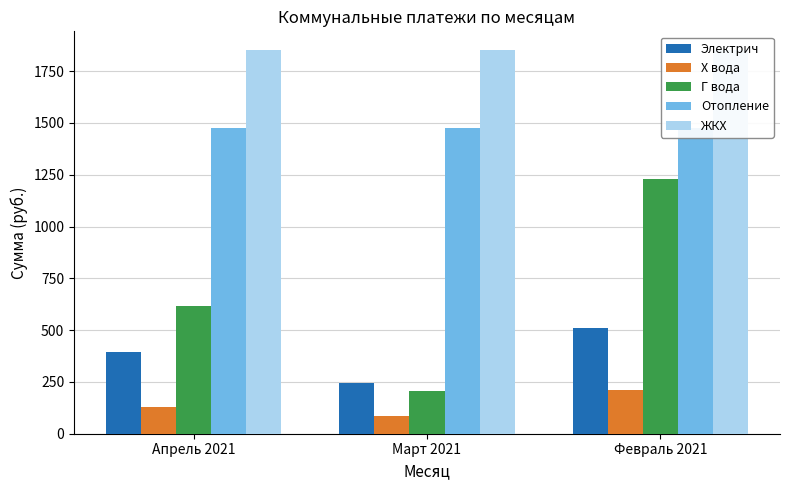

What is the total value across all series at Март 2021?

3857.3